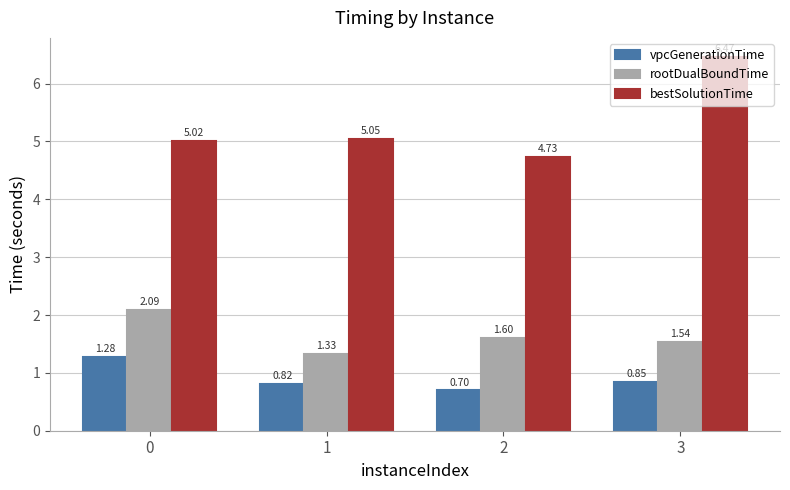

How many bars are there in each group?

3